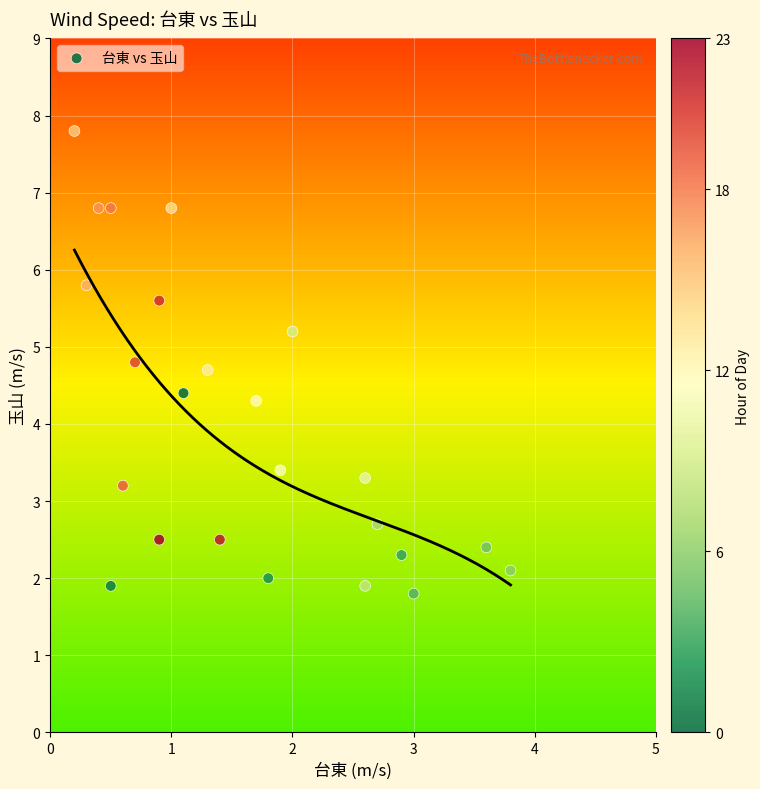

What is the range of X values (max minus min)?

3.6